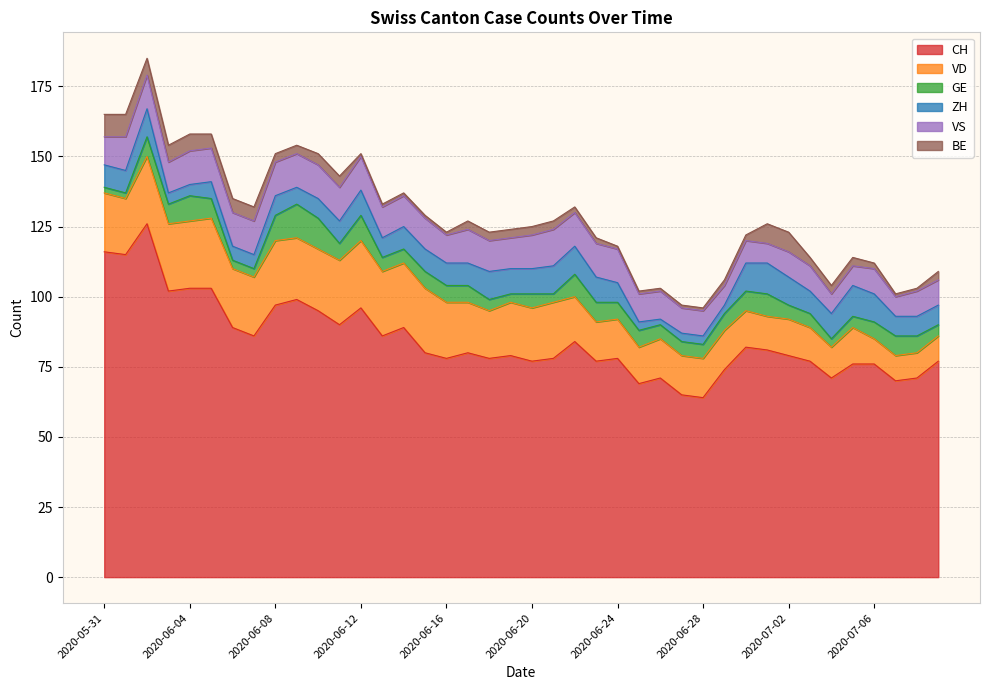

Reading left to right, transcribe all the data shown in this chart.

CH: 2020-05-31=116	2020-06-01=115	2020-06-02=126	2020-06-03=102	2020-06-04=103	2020-06-05=103	2020-06-06=89	2020-06-07=86	2020-06-08=97	2020-06-09=99	2020-06-10=95	2020-06-11=90	2020-06-12=96	2020-06-13=86	2020-06-14=89	2020-06-15=80	2020-06-16=78	2020-06-17=80	2020-06-18=78	2020-06-19=79	2020-06-20=77	2020-06-21=78	2020-06-22=84	2020-06-23=77	2020-06-24=78	2020-06-25=69	2020-06-26=71	2020-06-27=65	2020-06-28=64	2020-06-29=74	2020-06-30=82	2020-07-01=81	2020-07-02=79	2020-07-03=77	2020-07-04=71	2020-07-05=76	2020-07-06=76	2020-07-07=70	2020-07-08=71	2020-07-09=77
VD: 2020-05-31=21	2020-06-01=20	2020-06-02=24	2020-06-03=24	2020-06-04=24	2020-06-05=25	2020-06-06=21	2020-06-07=21	2020-06-08=23	2020-06-09=22	2020-06-10=22	2020-06-11=23	2020-06-12=24	2020-06-13=23	2020-06-14=23	2020-06-15=23	2020-06-16=20	2020-06-17=18	2020-06-18=17	2020-06-19=19	2020-06-20=19	2020-06-21=20	2020-06-22=16	2020-06-23=14	2020-06-24=14	2020-06-25=13	2020-06-26=14	2020-06-27=14	2020-06-28=14	2020-06-29=14	2020-06-30=13	2020-07-01=12	2020-07-02=13	2020-07-03=12	2020-07-04=11	2020-07-05=13	2020-07-06=9	2020-07-07=9	2020-07-08=9	2020-07-09=9
GE: 2020-05-31=2	2020-06-01=2	2020-06-02=7	2020-06-03=7	2020-06-04=9	2020-06-05=7	2020-06-06=3	2020-06-07=3	2020-06-08=9	2020-06-09=12	2020-06-10=11	2020-06-11=6	2020-06-12=9	2020-06-13=5	2020-06-14=5	2020-06-15=6	2020-06-16=6	2020-06-17=6	2020-06-18=4	2020-06-19=3	2020-06-20=5	2020-06-21=3	2020-06-22=8	2020-06-23=7	2020-06-24=6	2020-06-25=6	2020-06-26=5	2020-06-27=5	2020-06-28=5	2020-06-29=6	2020-06-30=7	2020-07-01=8	2020-07-02=5	2020-07-03=5	2020-07-04=3	2020-07-05=4	2020-07-06=6	2020-07-07=7	2020-07-08=6	2020-07-09=4
ZH: 2020-05-31=8	2020-06-01=8	2020-06-02=10	2020-06-03=4	2020-06-04=4	2020-06-05=6	2020-06-06=5	2020-06-07=5	2020-06-08=7	2020-06-09=6	2020-06-10=7	2020-06-11=8	2020-06-12=9	2020-06-13=7	2020-06-14=8	2020-06-15=8	2020-06-16=8	2020-06-17=8	2020-06-18=10	2020-06-19=9	2020-06-20=9	2020-06-21=10	2020-06-22=10	2020-06-23=9	2020-06-24=7	2020-06-25=3	2020-06-26=2	2020-06-27=3	2020-06-28=3	2020-06-29=3	2020-06-30=10	2020-07-01=11	2020-07-02=10	2020-07-03=8	2020-07-04=9	2020-07-05=11	2020-07-06=10	2020-07-07=7	2020-07-08=7	2020-07-09=7
VS: 2020-05-31=10	2020-06-01=12	2020-06-02=12	2020-06-03=11	2020-06-04=12	2020-06-05=12	2020-06-06=12	2020-06-07=12	2020-06-08=12	2020-06-09=12	2020-06-10=12	2020-06-11=12	2020-06-12=12	2020-06-13=11	2020-06-14=11	2020-06-15=11	2020-06-16=10	2020-06-17=12	2020-06-18=11	2020-06-19=11	2020-06-20=12	2020-06-21=13	2020-06-22=12	2020-06-23=12	2020-06-24=12	2020-06-25=10	2020-06-26=10	2020-06-27=9	2020-06-28=9	2020-06-29=7	2020-06-30=8	2020-07-01=7	2020-07-02=9	2020-07-03=9	2020-07-04=7	2020-07-05=7	2020-07-06=9	2020-07-07=7	2020-07-08=9	2020-07-09=9
BE: 2020-05-31=8	2020-06-01=8	2020-06-02=6	2020-06-03=6	2020-06-04=6	2020-06-05=5	2020-06-06=5	2020-06-07=5	2020-06-08=3	2020-06-09=3	2020-06-10=4	2020-06-11=4	2020-06-12=1	2020-06-13=1	2020-06-14=1	2020-06-15=1	2020-06-16=1	2020-06-17=3	2020-06-18=3	2020-06-19=3	2020-06-20=3	2020-06-21=3	2020-06-22=2	2020-06-23=2	2020-06-24=1	2020-06-25=1	2020-06-26=1	2020-06-27=1	2020-06-28=1	2020-06-29=2	2020-06-30=2	2020-07-01=7	2020-07-02=7	2020-07-03=3	2020-07-04=3	2020-07-05=3	2020-07-06=2	2020-07-07=1	2020-07-08=1	2020-07-09=3